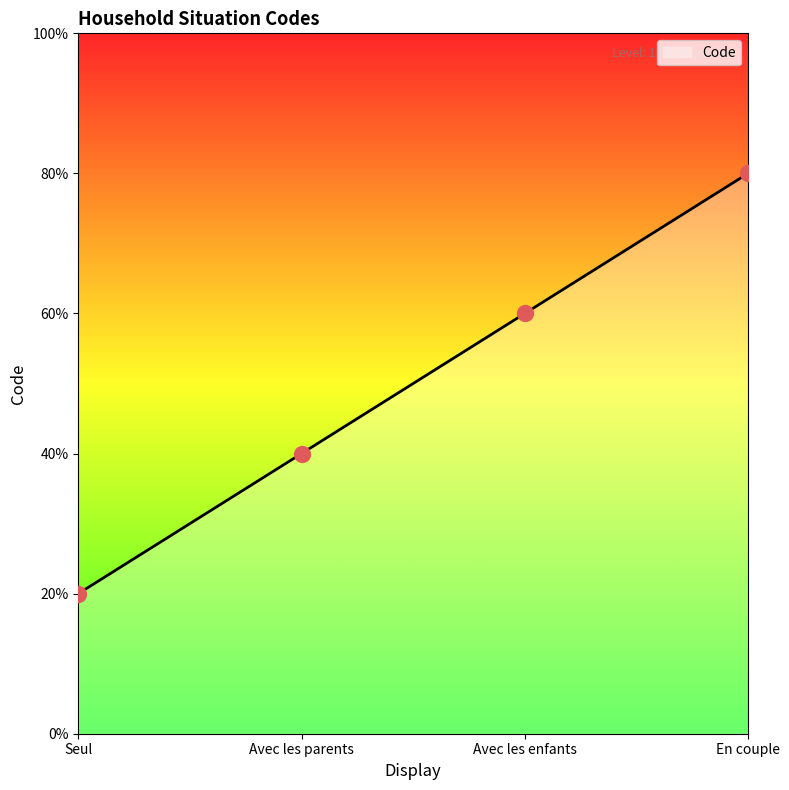

Is this an area chart (filled region under the line)?

Yes